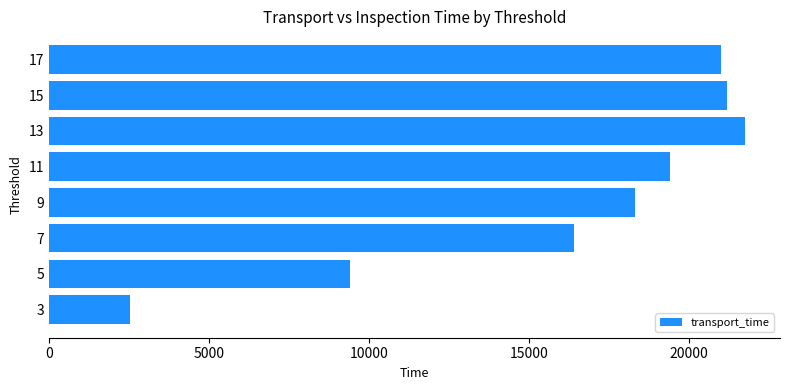

Between 13 and 15, which is larger?

13